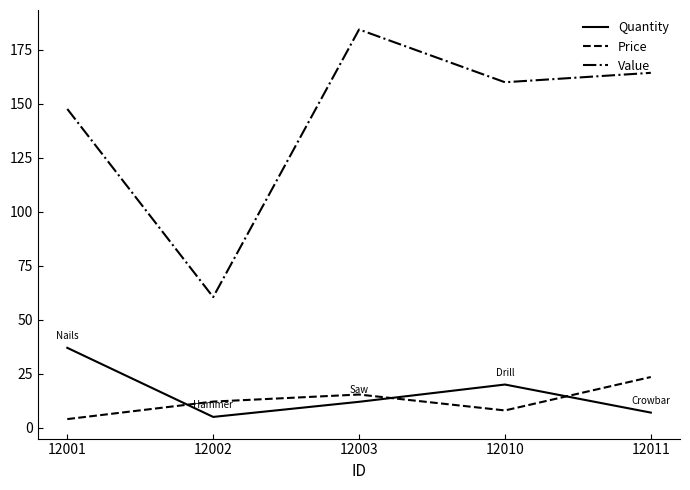

Reading left to right, extract all data points from this chart.

Quantity: 12001=37.0	12002=5.0	12003=12.0	12010=20.0	12011=7.0
Price: 12001=4.0	12002=12.1	12003=15.4	12010=8.0	12011=23.5
Value: 12001=147.6	12002=60.5	12003=184.4	12010=160.0	12011=164.4